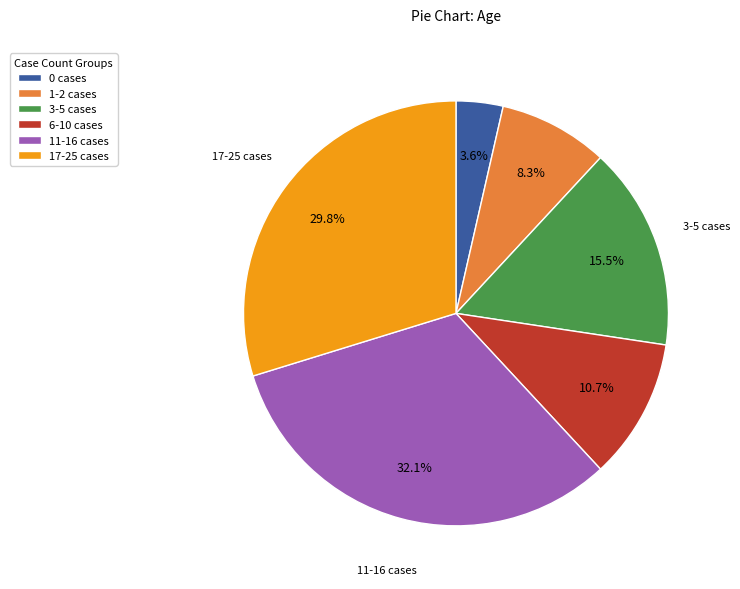

Is the sum of 3-5 cases and 6-10 cases greater than half?

No